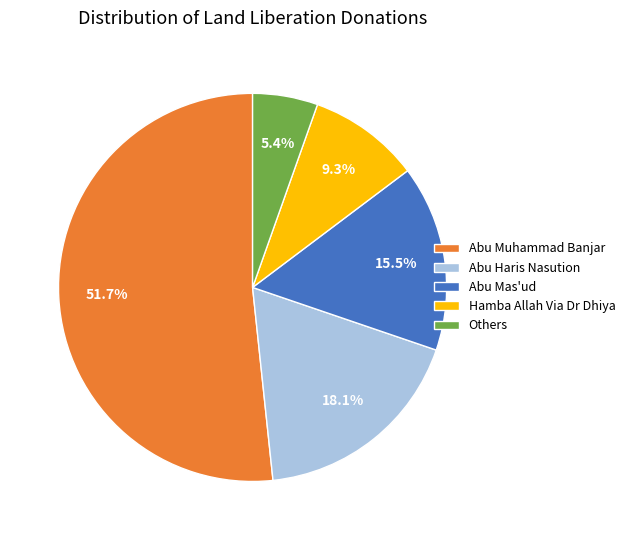

To the nearest percent, what is the difference between the largest and smallest slice percentages?

46%